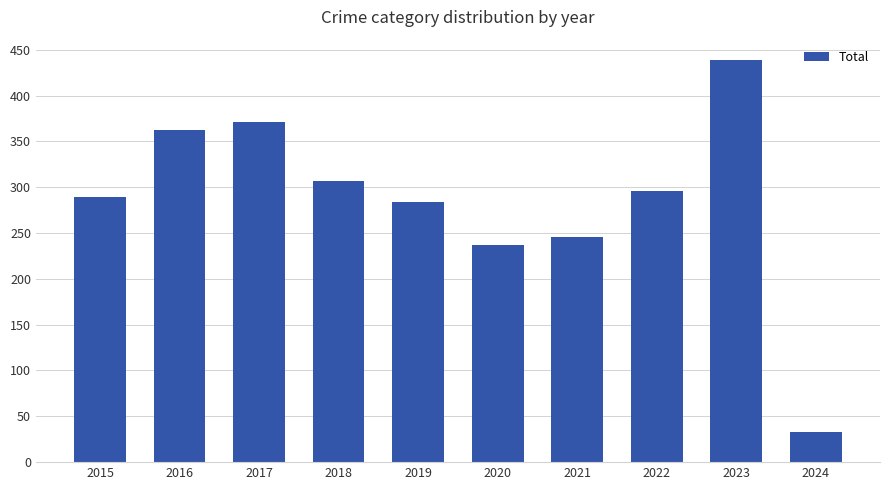

What is the smallest value displayed?

33